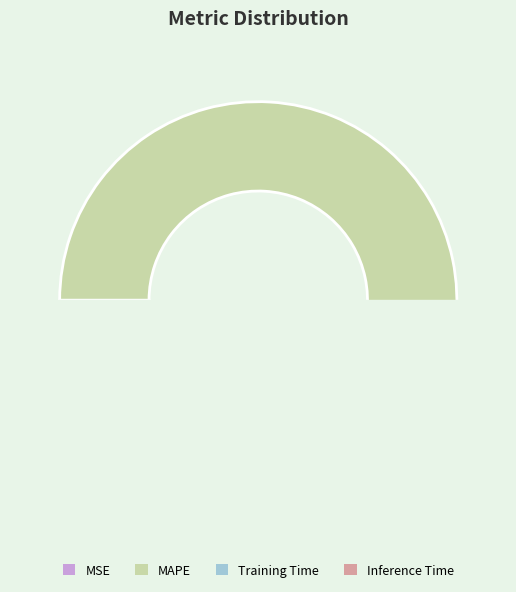

Is there a majority slice in this chart?

Yes